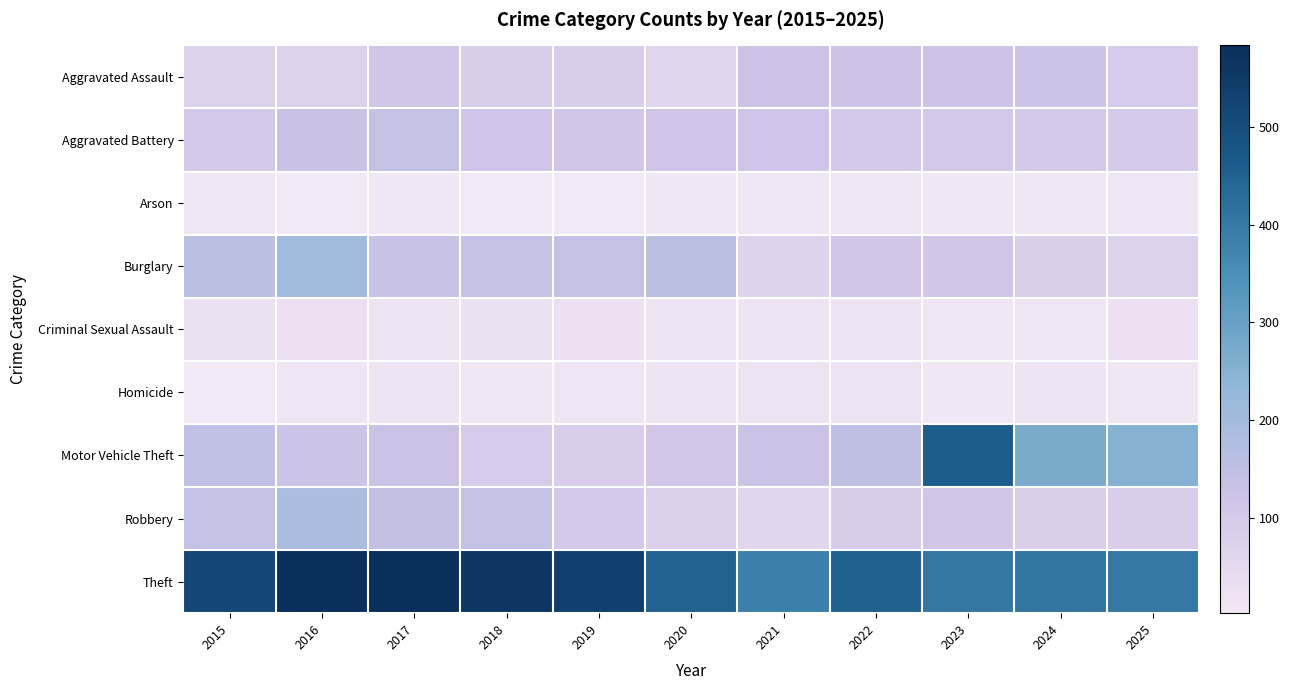

How many data points does each series have?

11